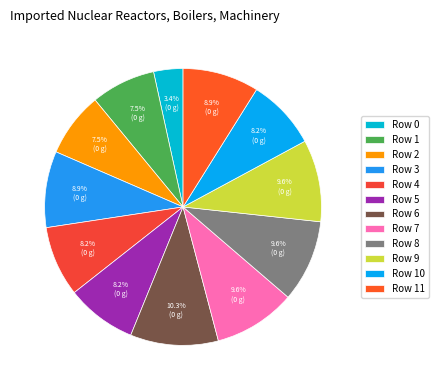

Does any single category account for the majority?

No